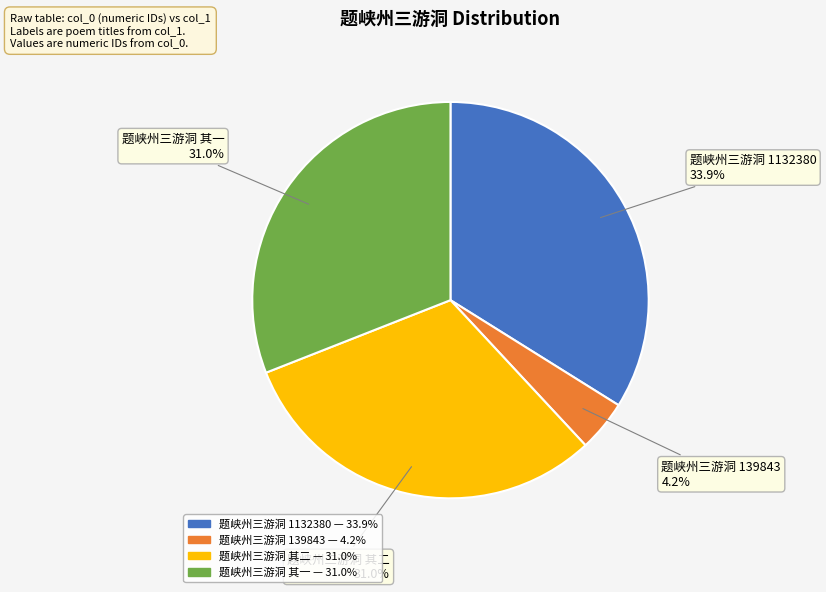

Is there a majority slice in this chart?

No